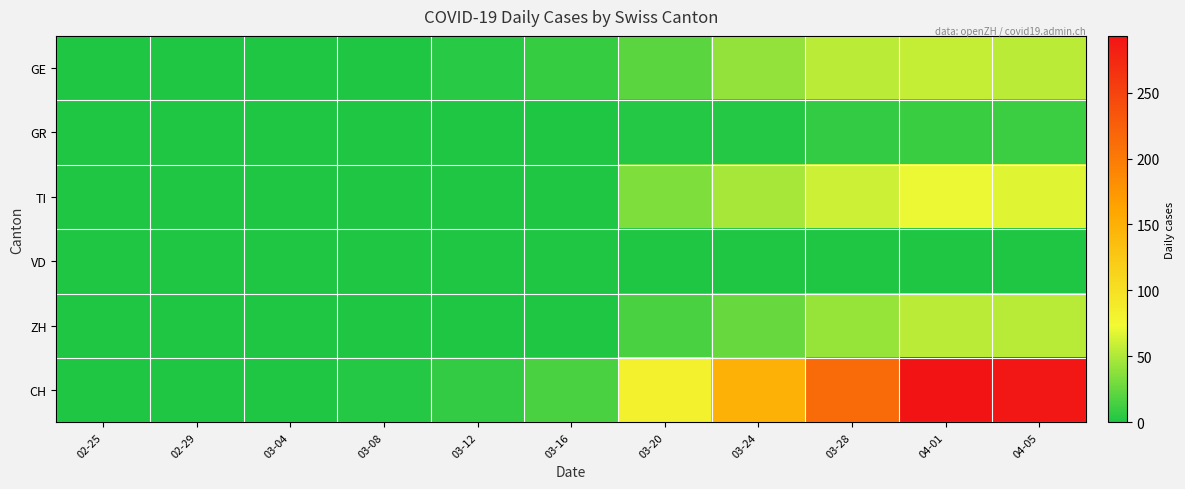

Reading left to right, list all the values displayed in this chart.

GE: 02-25=0	02-29=0	03-04=0	03-08=0	03-12=4	03-16=9	03-20=21	03-24=41	03-28=54	04-01=58	04-05=54
GR: 02-25=0	02-29=0	03-04=0	03-08=0	03-12=0	03-16=1	03-20=3	03-24=3	03-28=8	04-01=10	04-05=11
TI: 02-25=0	02-29=0	03-04=0	03-08=0	03-12=0	03-16=0	03-20=34	03-24=48	03-28=60	04-01=72	04-05=67
VD: 02-25=0	02-29=0	03-04=0	03-08=0	03-12=0	03-16=0	03-20=0	03-24=0	03-28=0	04-01=0	04-05=0
ZH: 02-25=0	02-29=0	03-04=0	03-08=0	03-12=0	03-16=0	03-20=15	03-24=26	03-28=42	04-01=54	04-05=53
CH: 02-25=0	02-29=0	03-04=0	03-08=3	03-12=8	03-16=15	03-20=82	03-24=149	03-28=214	04-01=293	04-05=290